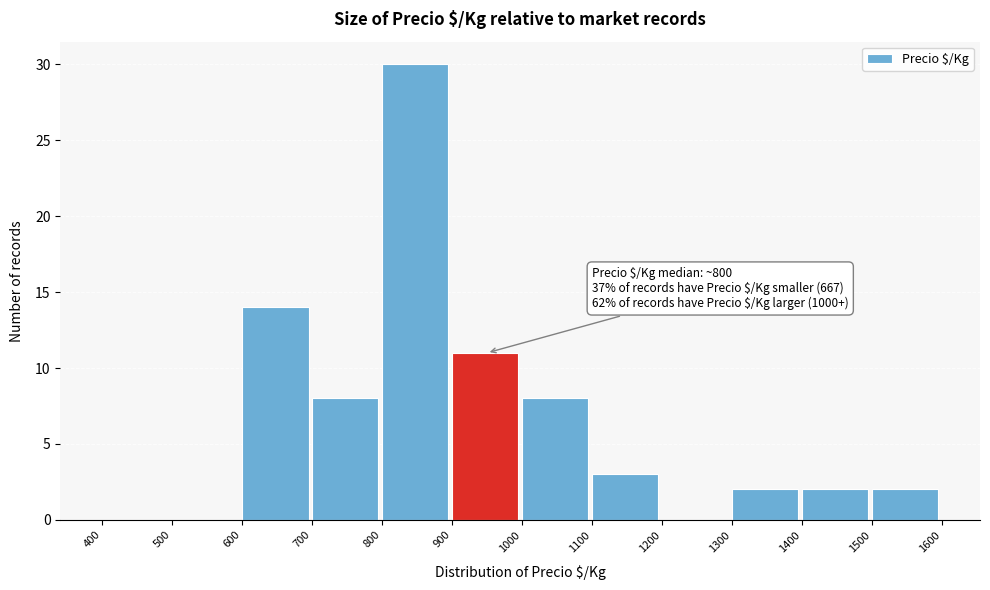

Which range on the x-axis has the tallest bar?

800 to 900